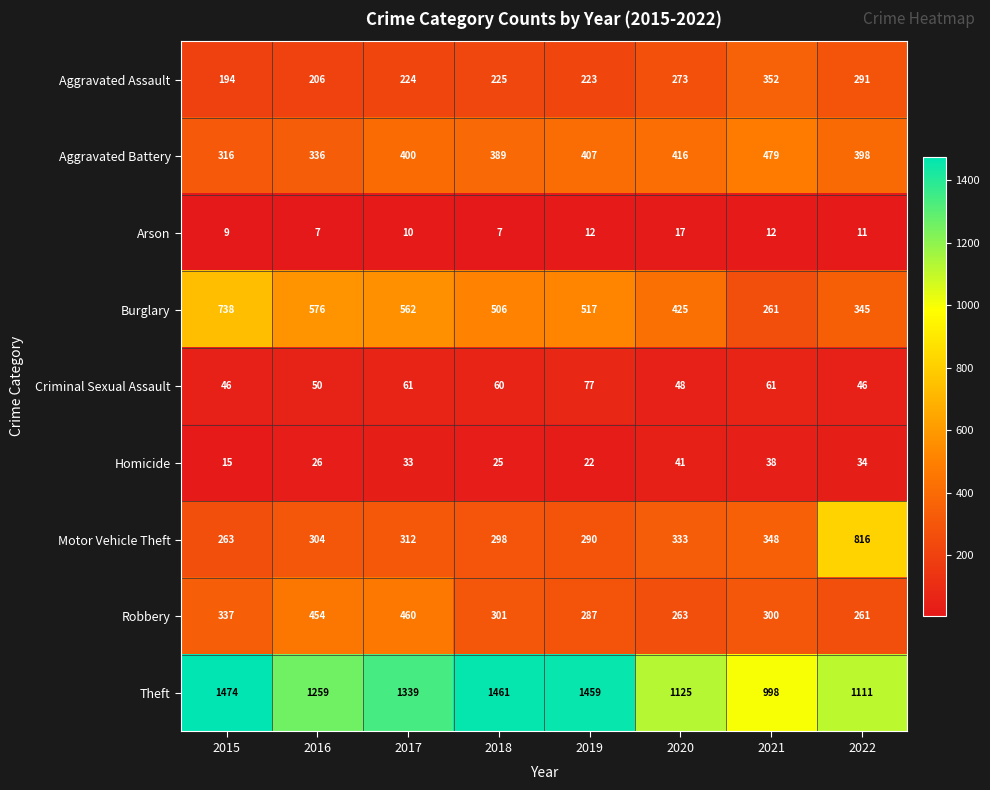

What is the difference between the maximum and minimum values in the Motor Vehicle Theft series?

553